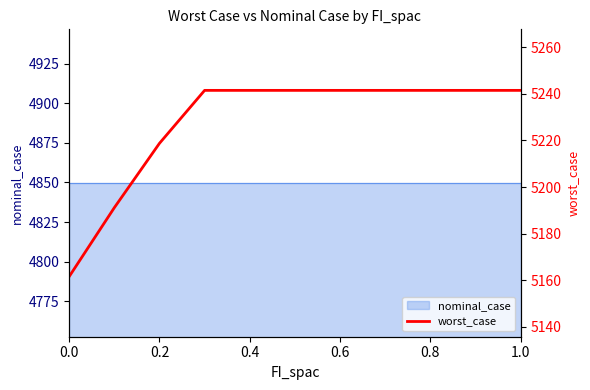

Which has a higher value, 0.8 or 1.0?

0.8